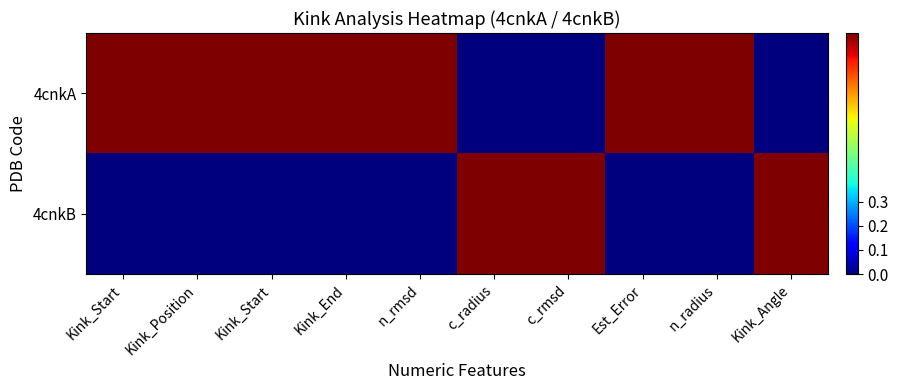

Between Kink_Start and Kink_Angle, which series saw the biggest shift?

4cnkA